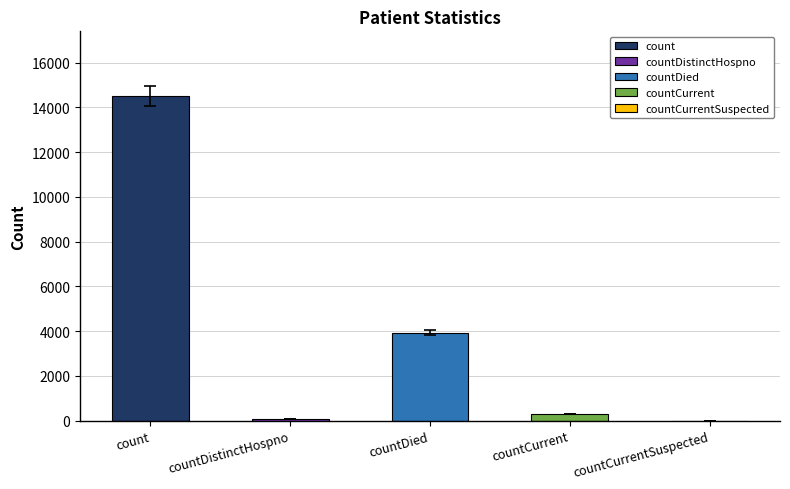

What is the sum of all values?

18807